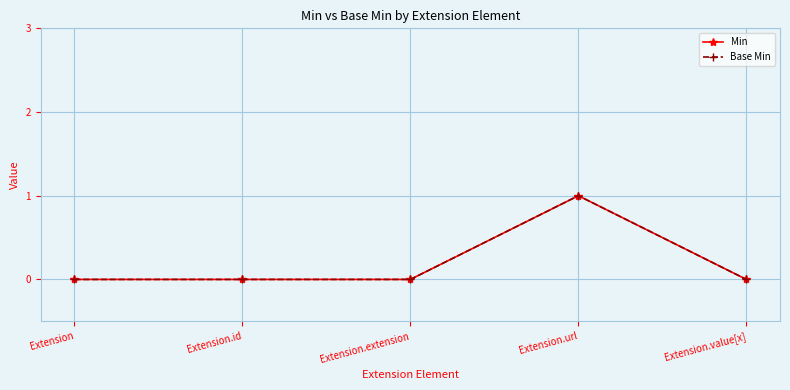

True or false: Min has a value of 0 at Extension.url.

False